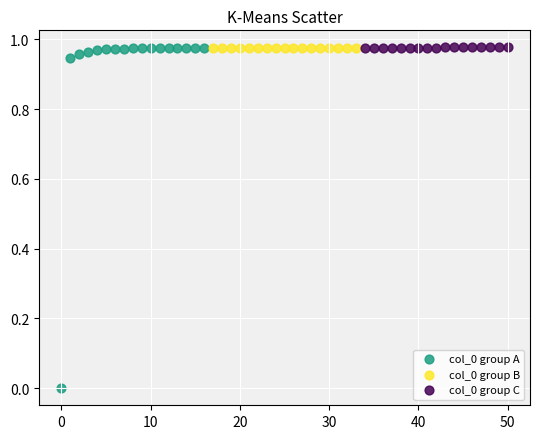

Which series has the largest Y range (max minus min)?

col_0 group A